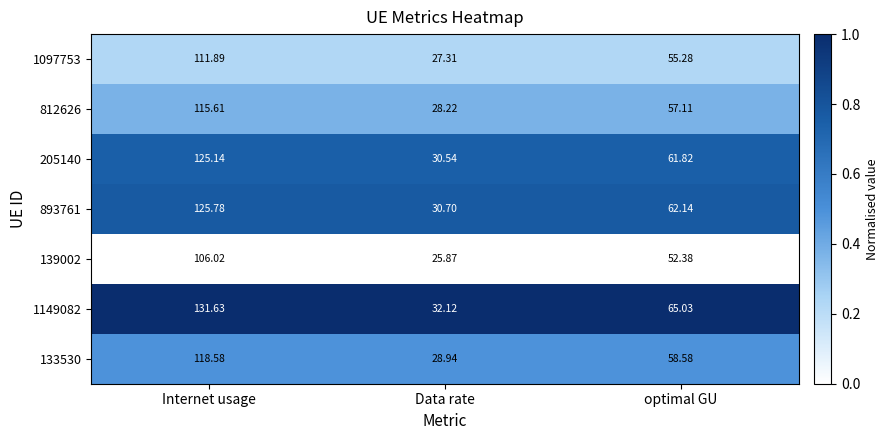

At which category does the chart reach its minimum across all series?

Data rate